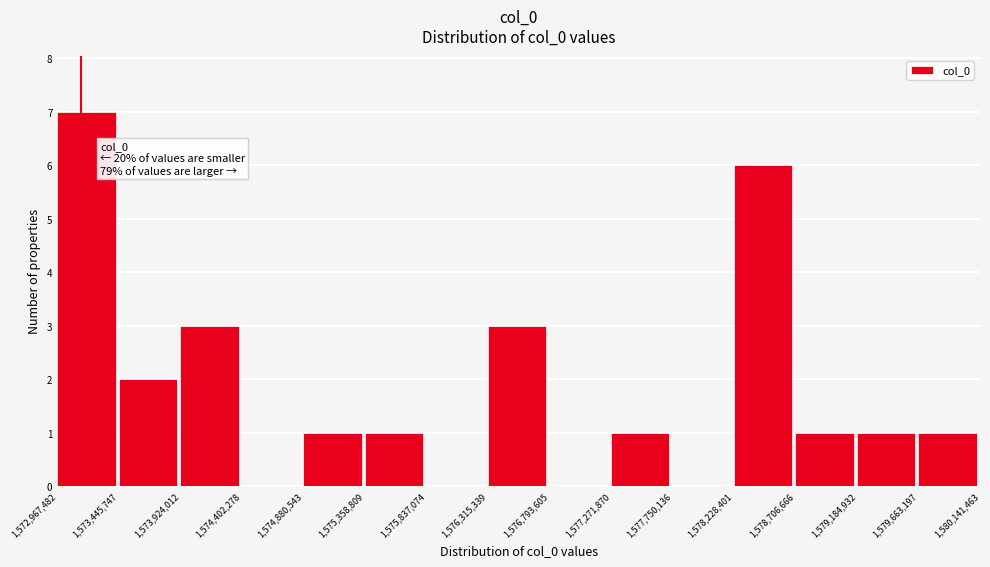

Over which range of the x-axis is the bar tallest?

1,572,967,482 to 1,573,445,747